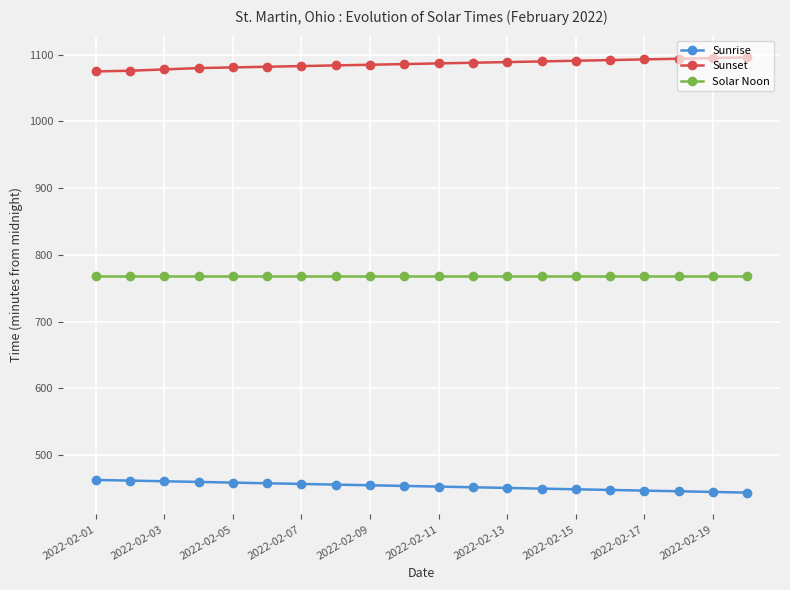

Which series has the largest total across all categories?

Sunset